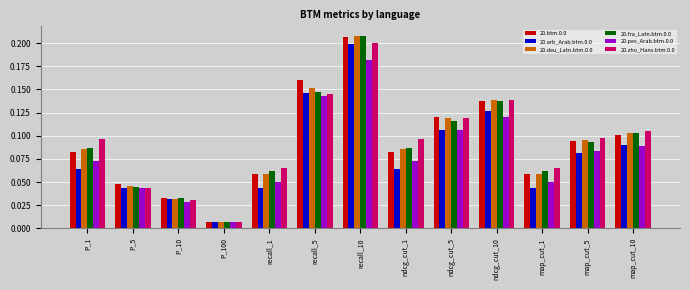

What is the sum of all 20.btm.0.0 values?

1.2